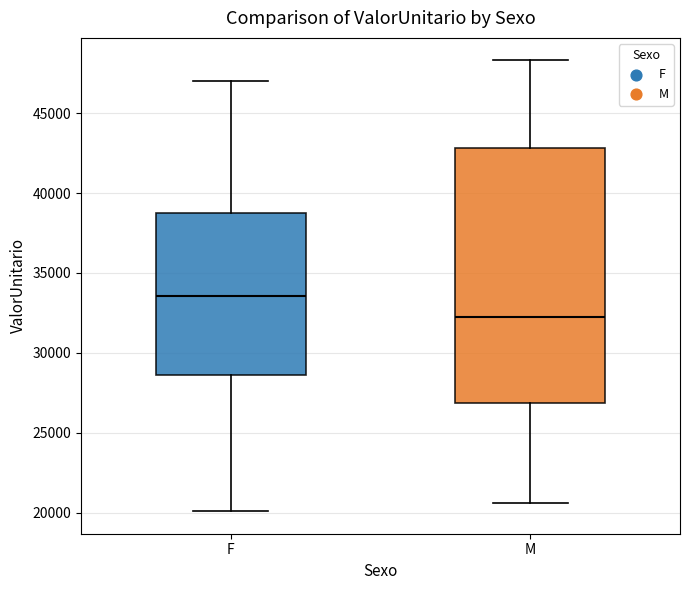

Reading left to right, transcribe this box plot: for each box, give where its median line is, the range the box spans, and where its two whiskers end, as read against the y-axis. The values are not printed on the chart, so give them approximately, as read against the axis.

F: median 33500, box 28500 to 39000, whiskers 20000 to 47000
M: median 32500, box 27000 to 43000, whiskers 20500 to 48500